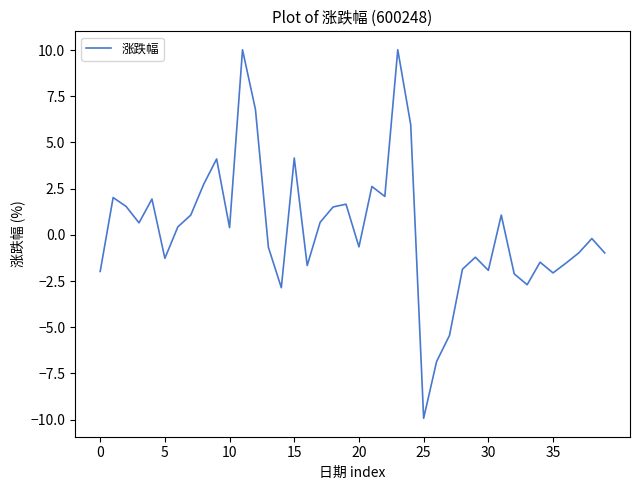

What is the smallest value displayed?

-9.9